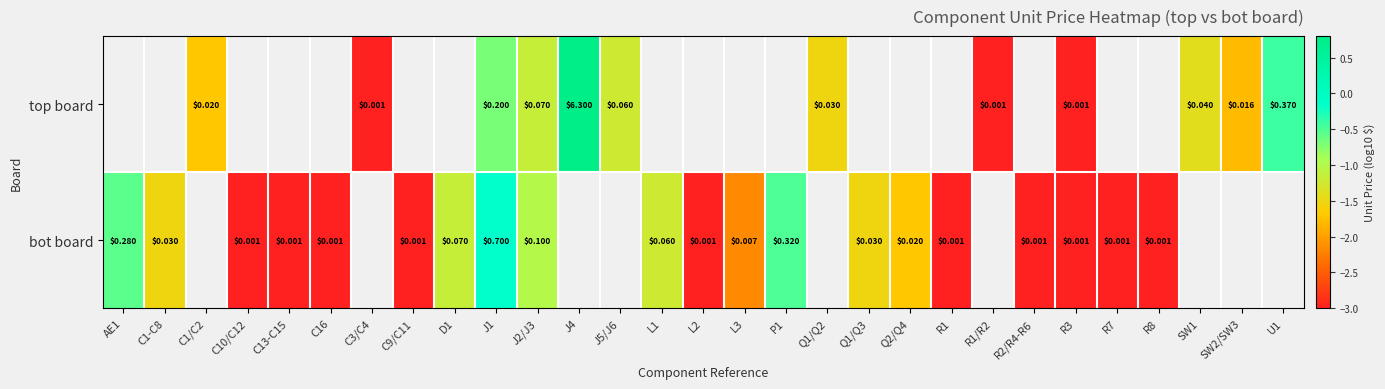

Is the value of top board at J4 greater than the value of bot board at C9/C11?

Yes